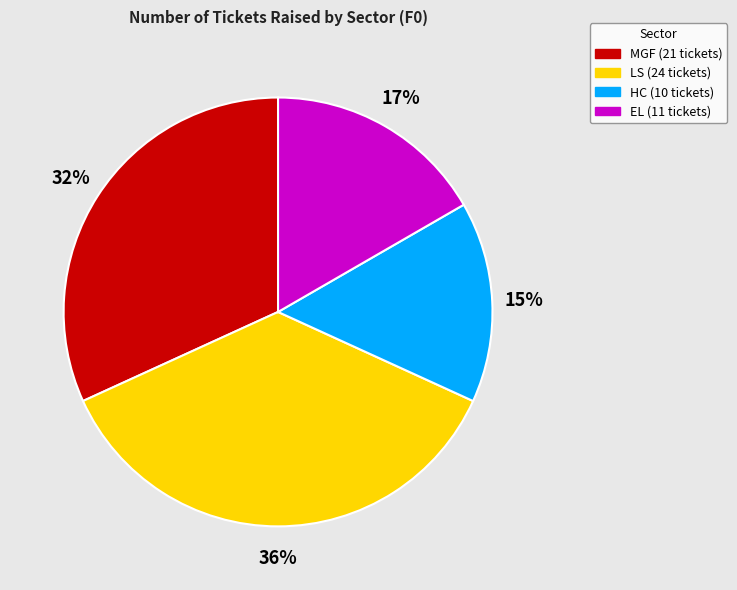

Which slice is the largest?

LS